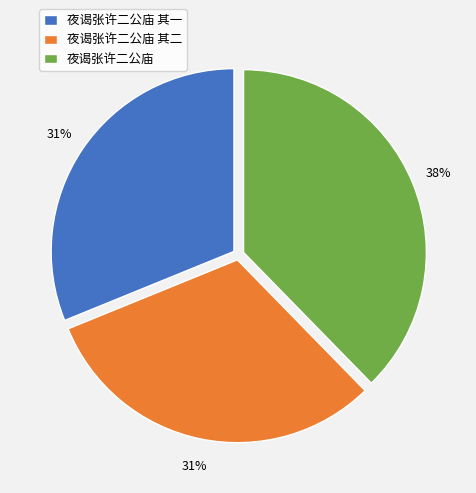

What is the largest slice in the pie chart?

夜谒张许二公庙